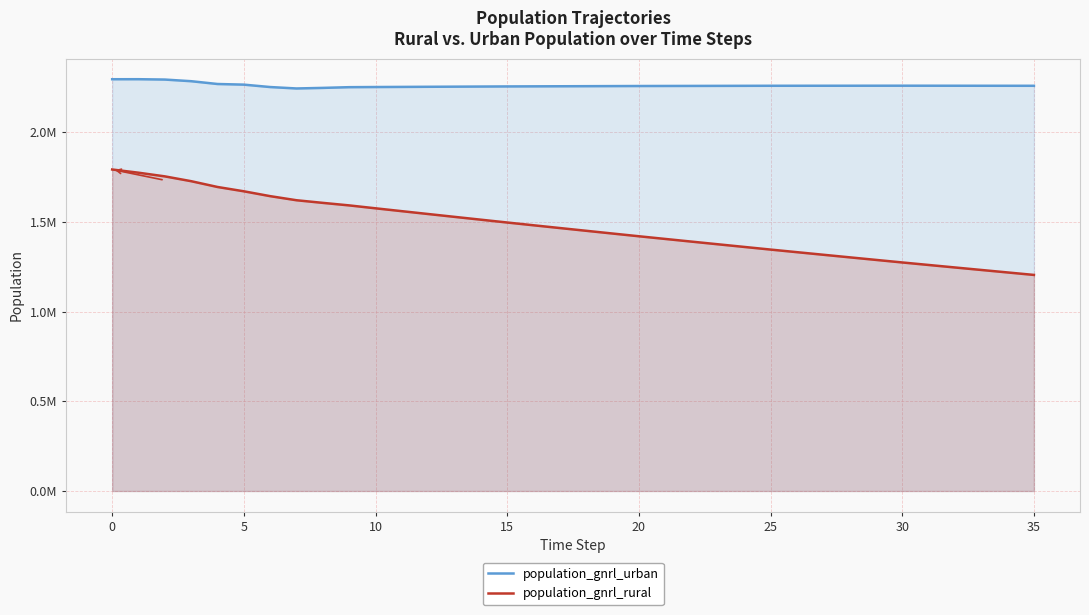

Reading left to right, what are all the values shown in this chart?

population_gnrl_urban: 2293952.5	2294123.2	2292124.0	2282960.2	2267400.3	2263853.6	2250434.1	2242512.6	2245729.9	2249677.8	2250539.3	2251213.2	2251883.5	2252550.3	2253214.0	2253874.1	2254336.8	2254799.6	2255263.8	2255727.9	2256193.2	2256454.7	2256719.3	2256987.4	2257259.8	2257536.1	2257601.7	2257675.0	2257755.7	2257843.9	2257939.9	2257818.5	2257707.8	2257608.2	2257519.2	2257442.3
population_gnrl_rural: 1791084.5	1773254.8	1752777.0	1725960.8	1693677.7	1669657.4	1642591.9	1619792.4	1605164.1	1591093.2	1574891.7	1558938.8	1543050.5	1527226.7	1511467.0	1495770.9	1480332.2	1464952.4	1449632.2	1434370.1	1419166.8	1404226.3	1389340.7	1374509.6	1359733.2	1345010.9	1330556.3	1316152.0	1301797.3	1287492.1	1273236.1	1259254.5	1245318.2	1231426.8	1217579.8	1203777.7